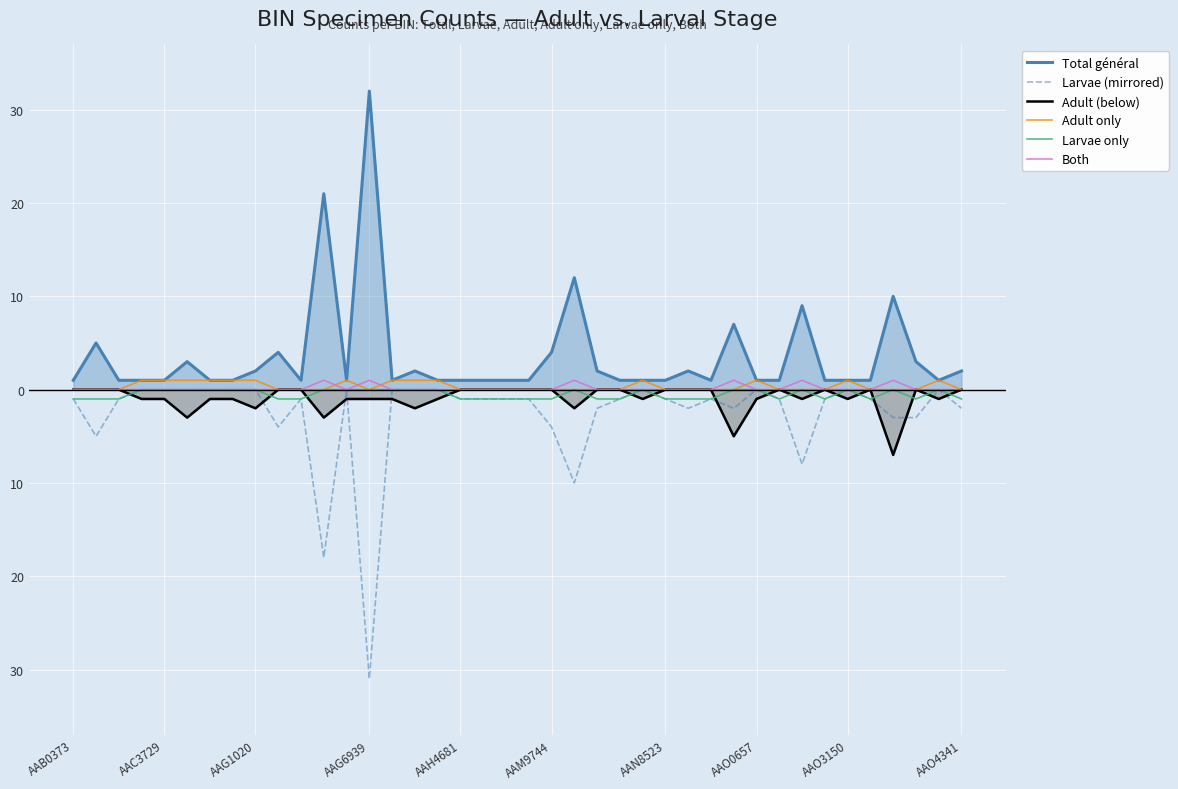

True or false: Both and Total général intersect in this chart.

False